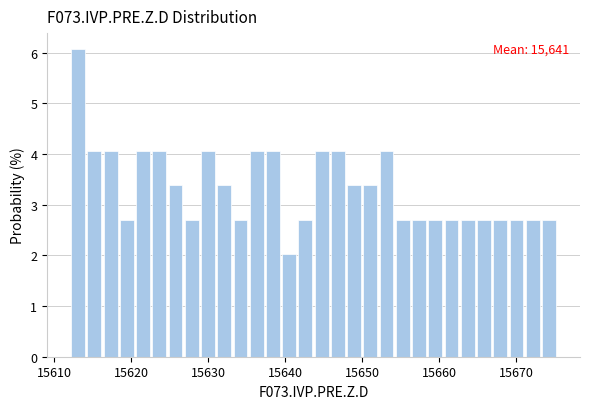

Read against the x-axis, roughly where is the centre of the tallest bar?

15613